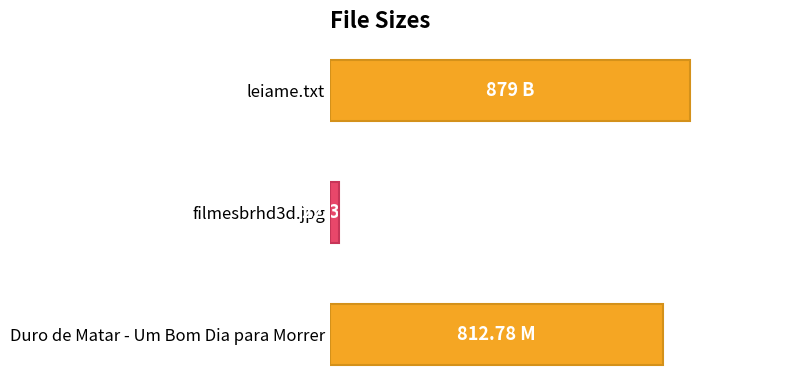

Count the number of data series in this chart.

1